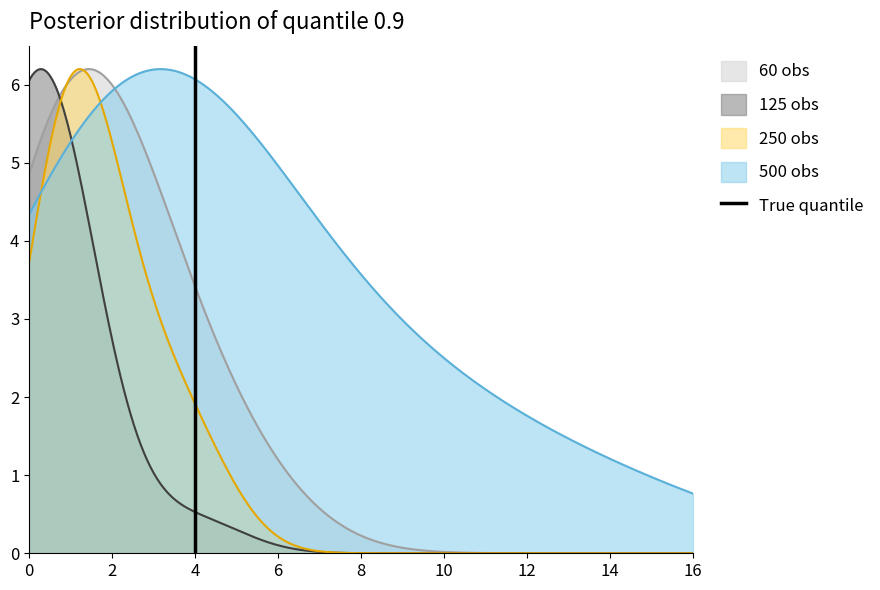

Rank the categories by value from highest to lowest.

2, 0